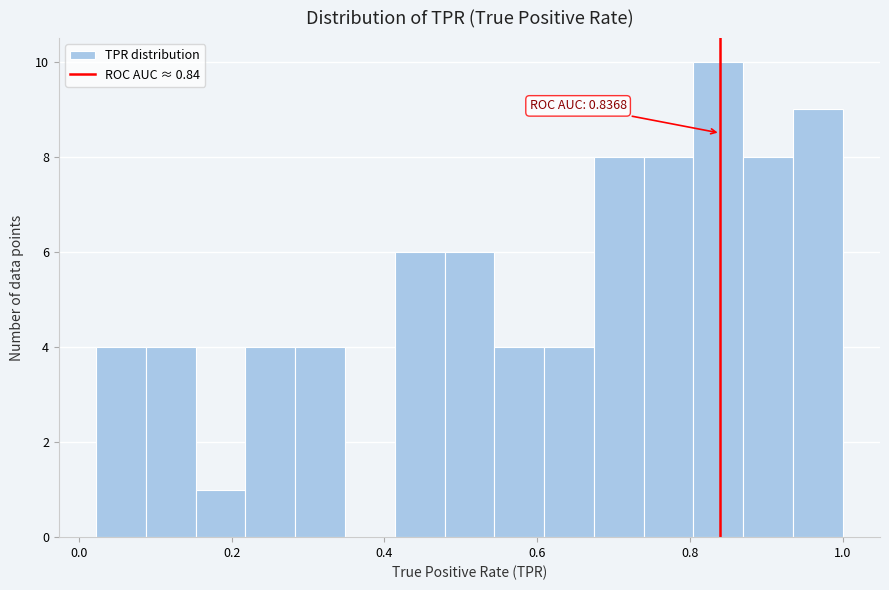

Read against the x-axis, roughly where is the centre of the tallest bar?

0.84